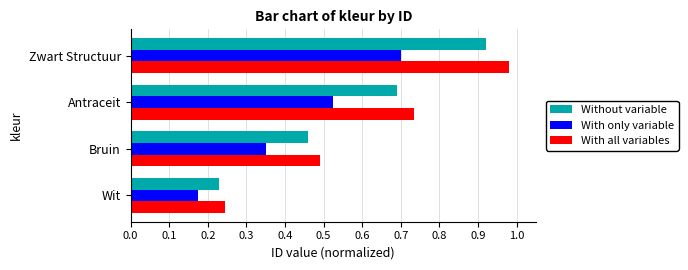

How many distinct data groups are displayed?

3